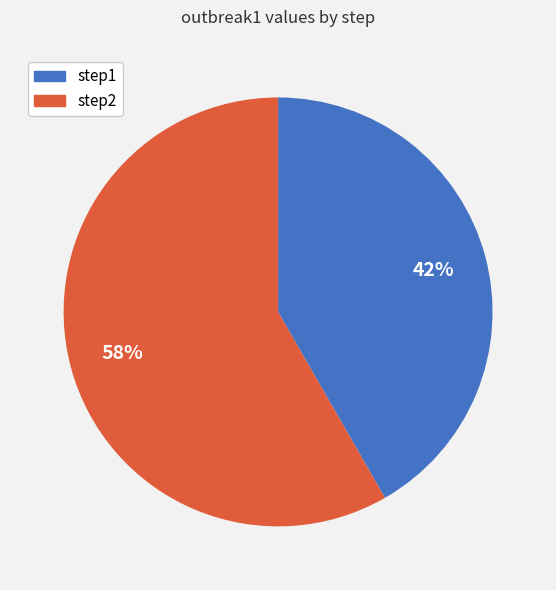

How many segments does this pie chart have?

2